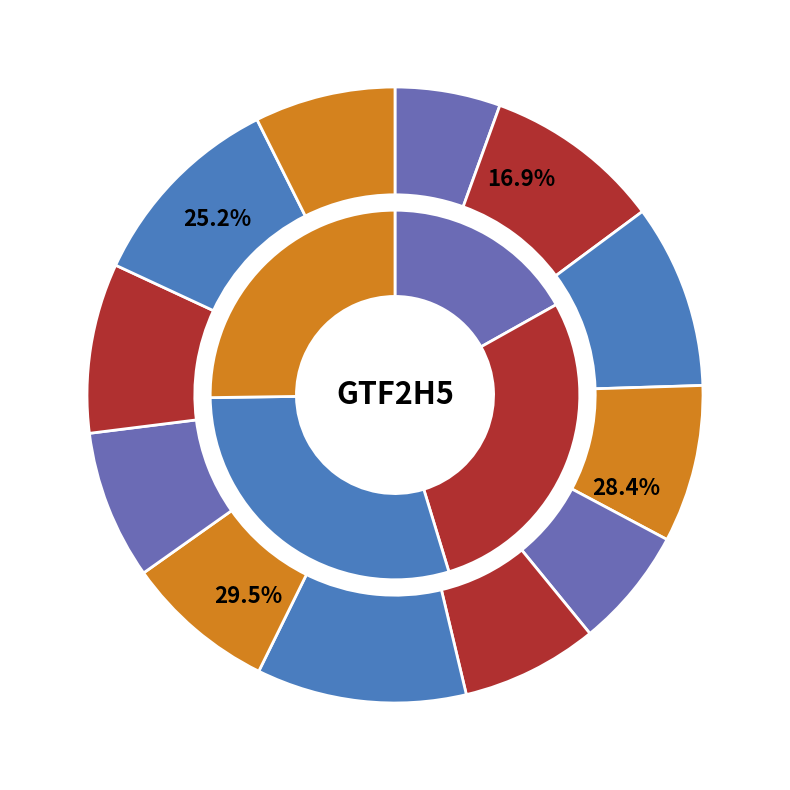

What portion of the pie excludes 224143?

92.1%